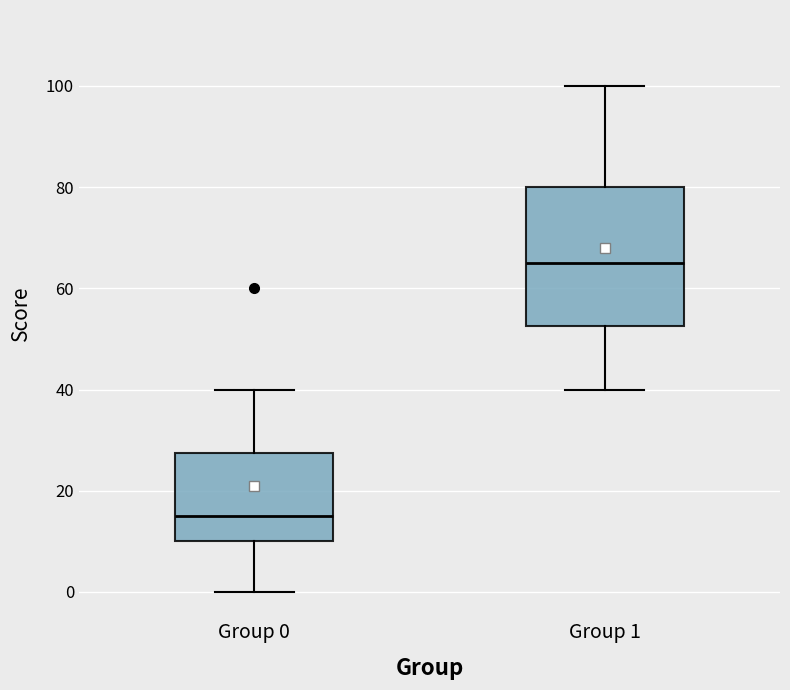

Where is the upper edge of the box for Group 1 on the y-axis? The values are not printed on the chart, so give them approximately, as read against the axis.

80